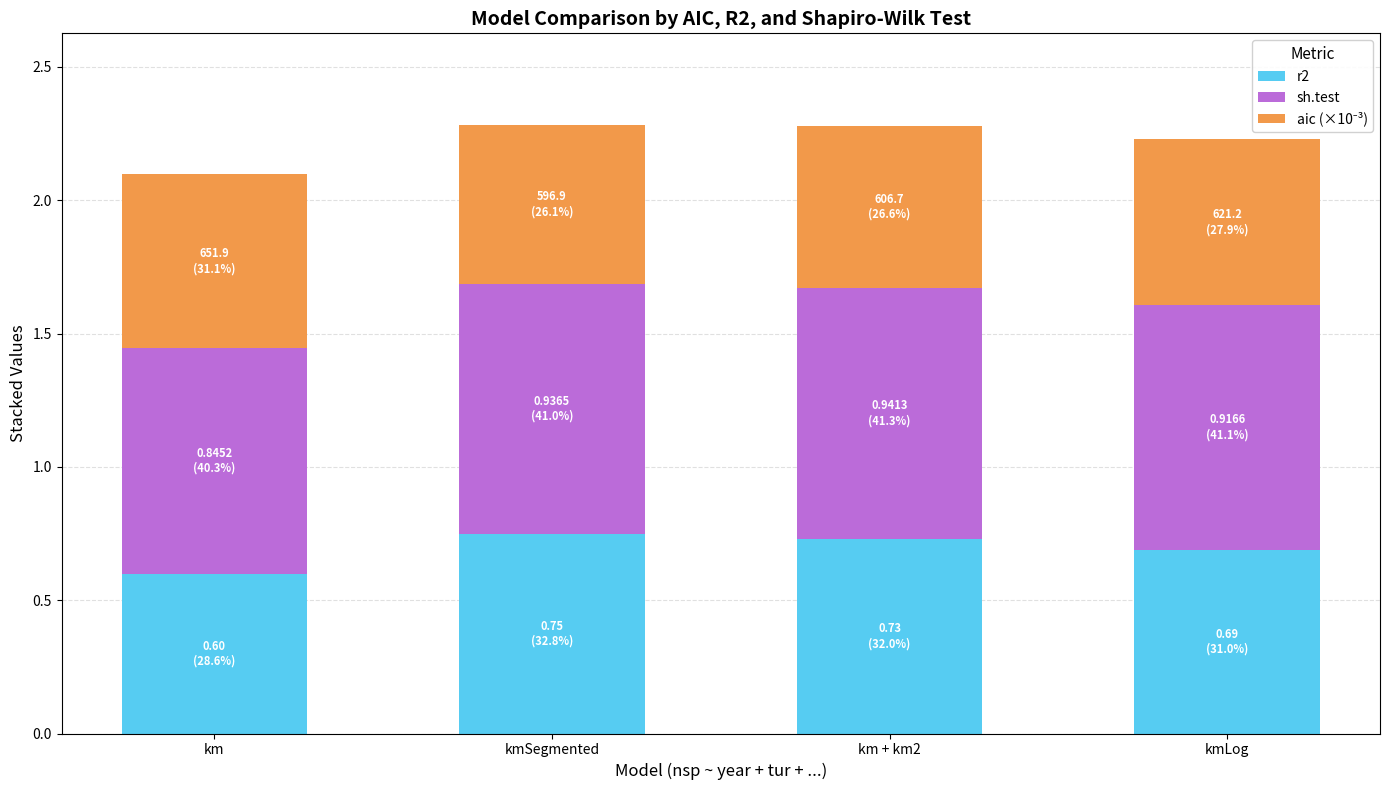

How many series are shown in this chart?

3